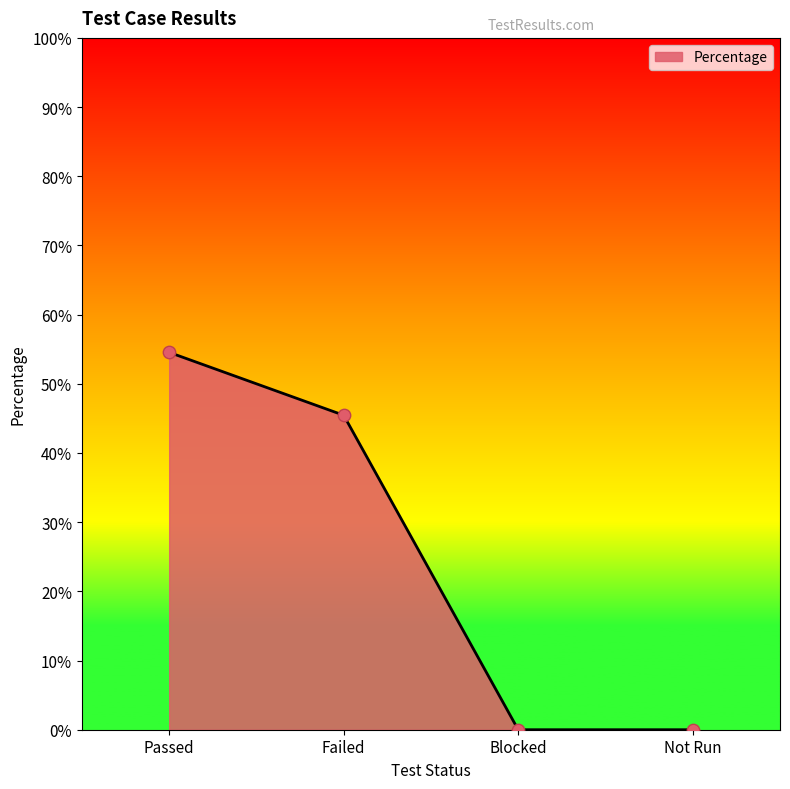

What is the change in value from Failed to Blocked?

-0.5